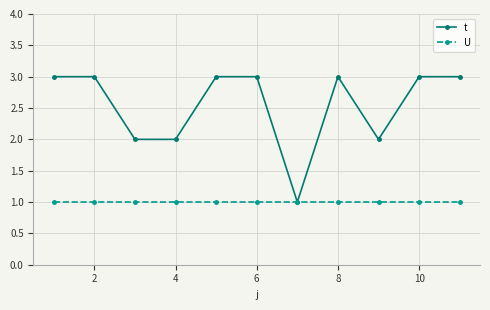

What is the maximum value shown in the chart?

3